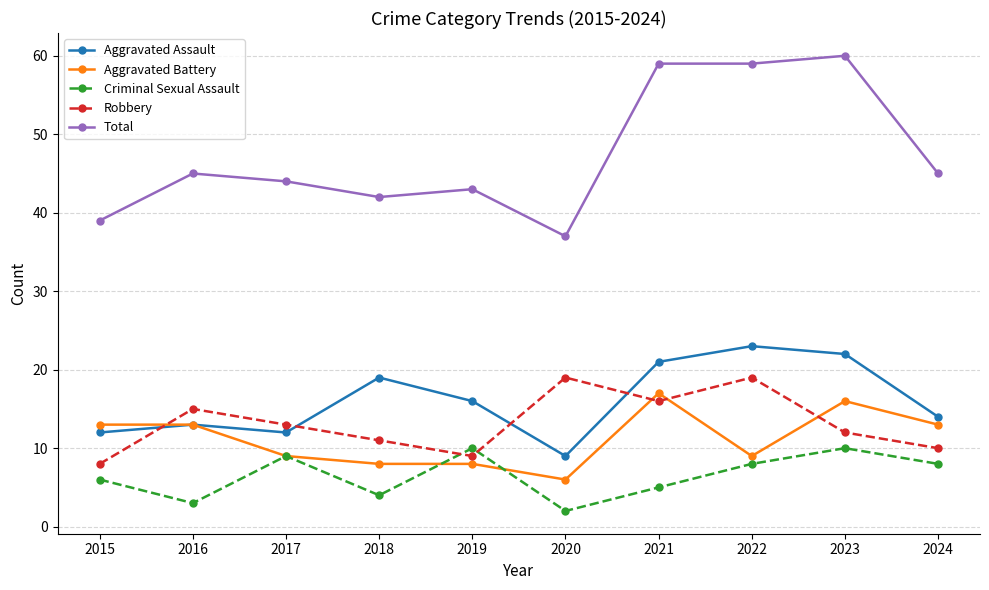

Reading left to right, list all the values displayed in this chart.

Aggravated Assault: 2015=12	2016=13	2017=12	2018=19	2019=16	2020=9	2021=21	2022=23	2023=22	2024=14
Aggravated Battery: 2015=13	2016=13	2017=9	2018=8	2019=8	2020=6	2021=17	2022=9	2023=16	2024=13
Criminal Sexual Assault: 2015=6	2016=3	2017=9	2018=4	2019=10	2020=2	2021=5	2022=8	2023=10	2024=8
Robbery: 2015=8	2016=15	2017=13	2018=11	2019=9	2020=19	2021=16	2022=19	2023=12	2024=10
Total: 2015=39	2016=45	2017=44	2018=42	2019=43	2020=37	2021=59	2022=59	2023=60	2024=45